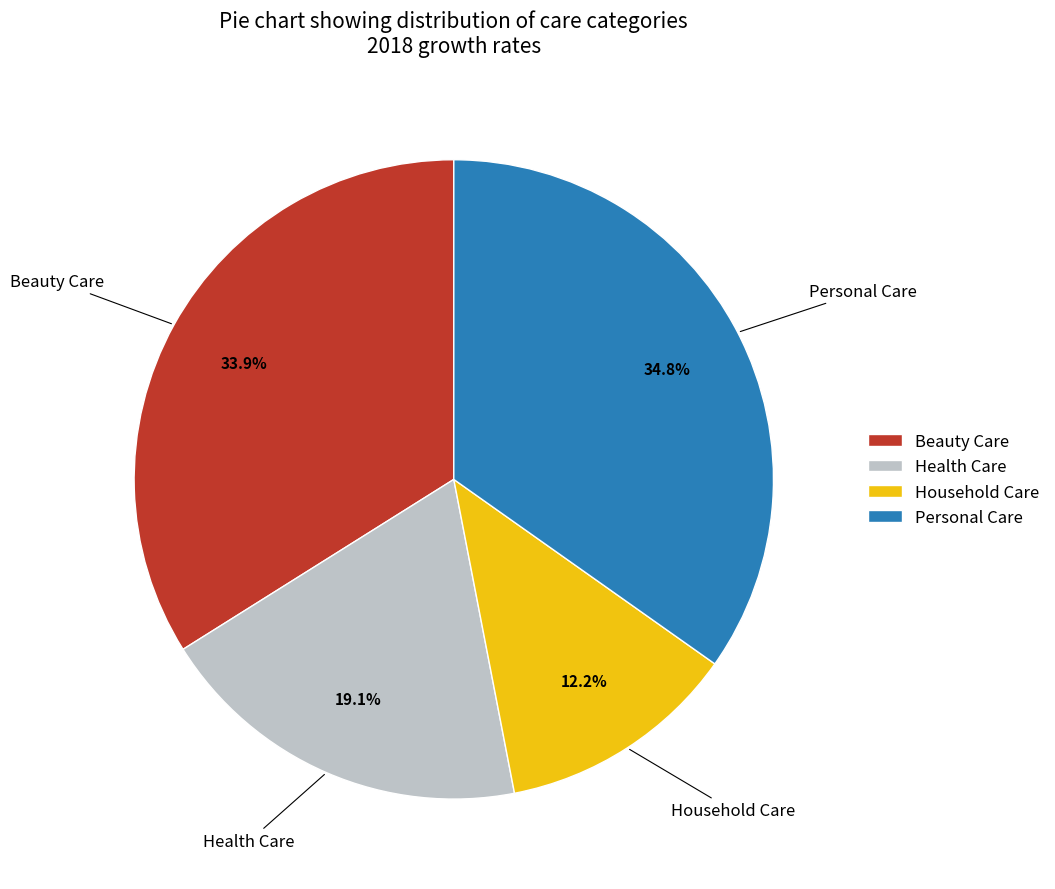

How many segments does this pie chart have?

4